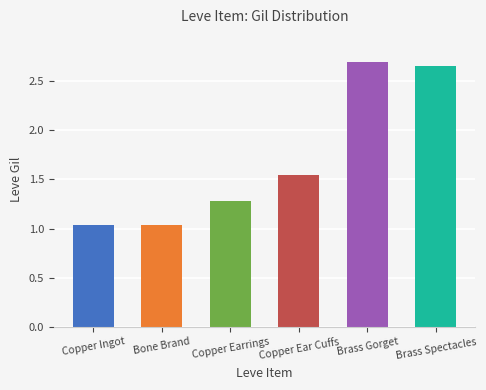

How many data points does each series have?

6